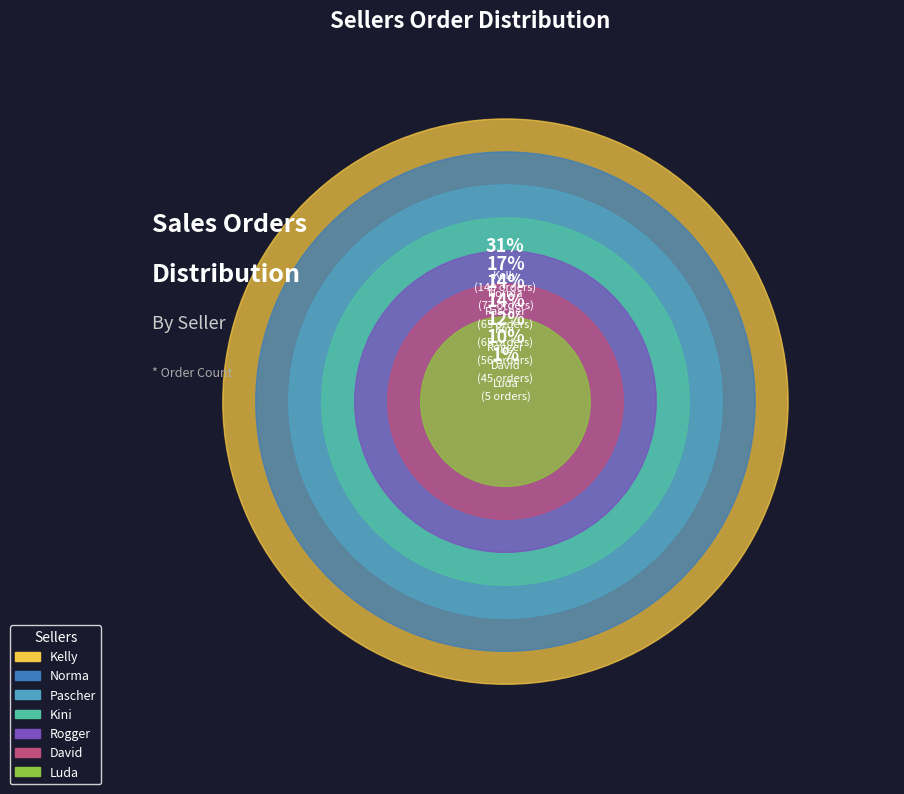

What is the change in value from Norma to Rogger?

-21